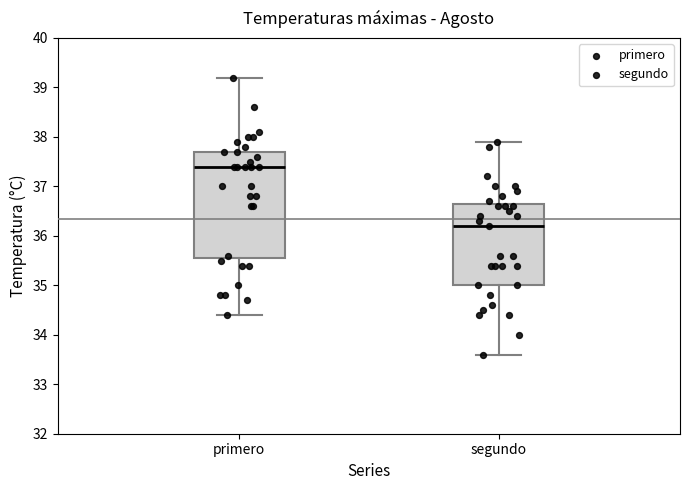

Where does the upper whisker of the box for segundo end on the y-axis? The values are not printed on the chart, so give them approximately, as read against the axis.

37.9